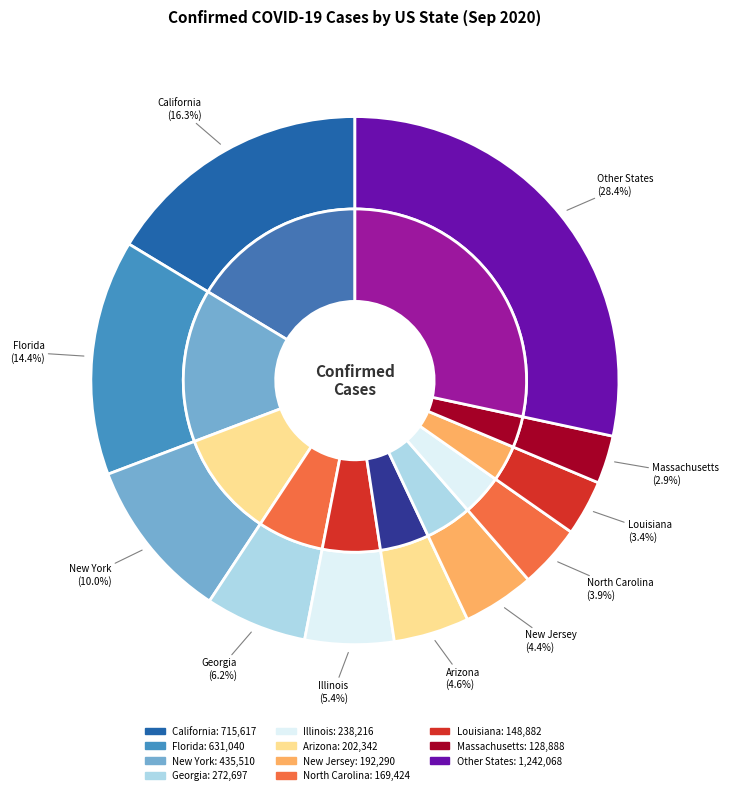

Is there a majority slice in this chart?

No